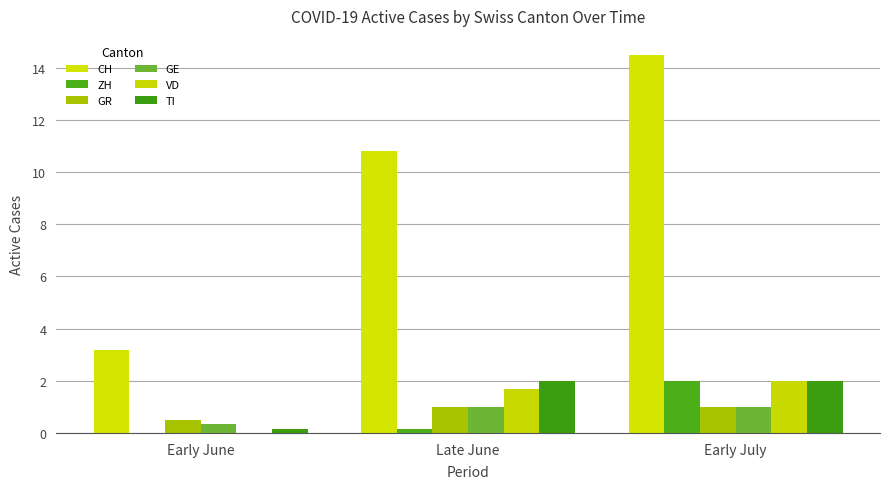

True or false: GR has a value of 1.0 at Early July.

True